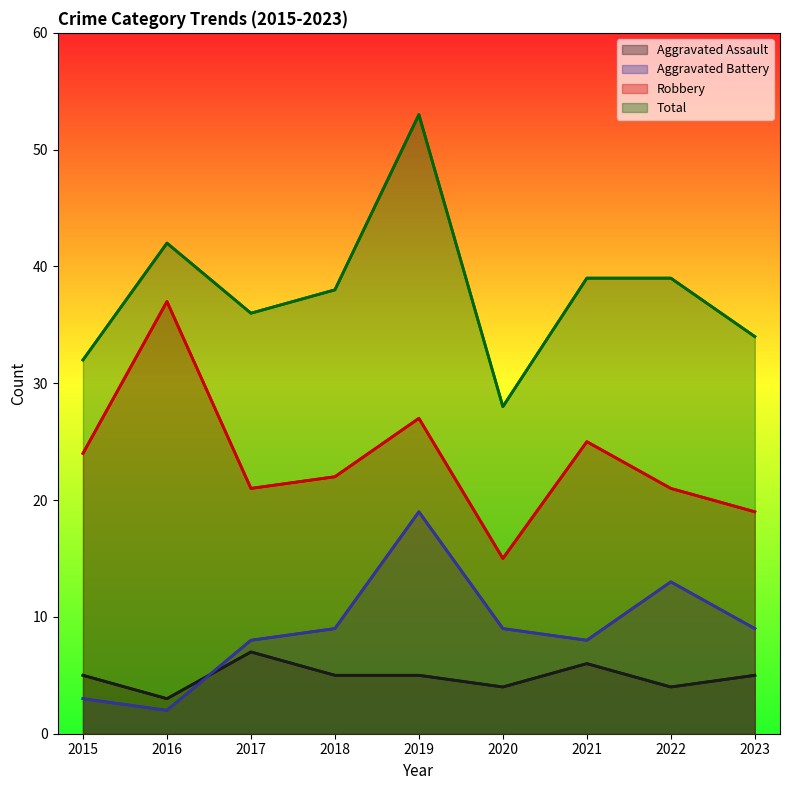

List the series in order of their peak value, highest first.

Total, Robbery, Aggravated Battery, Aggravated Assault